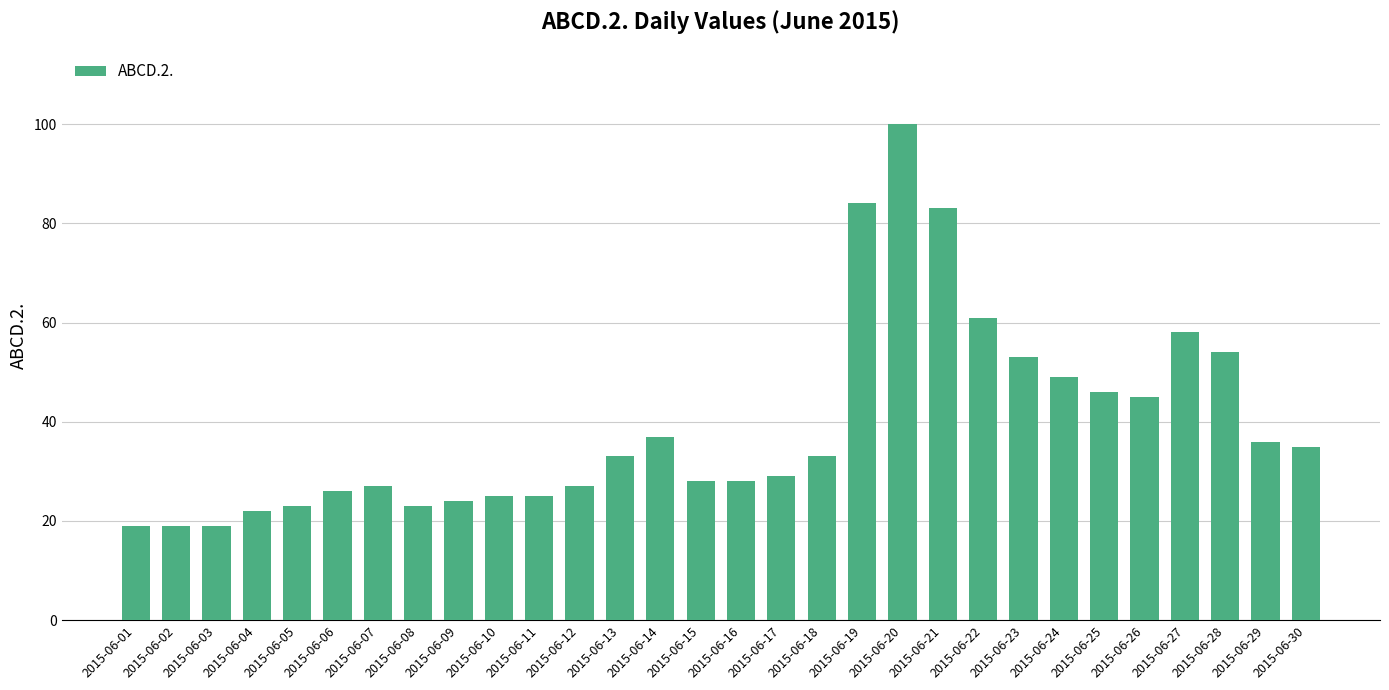

The chart shows a value of 45 at 2015-06-26. True or false?

True